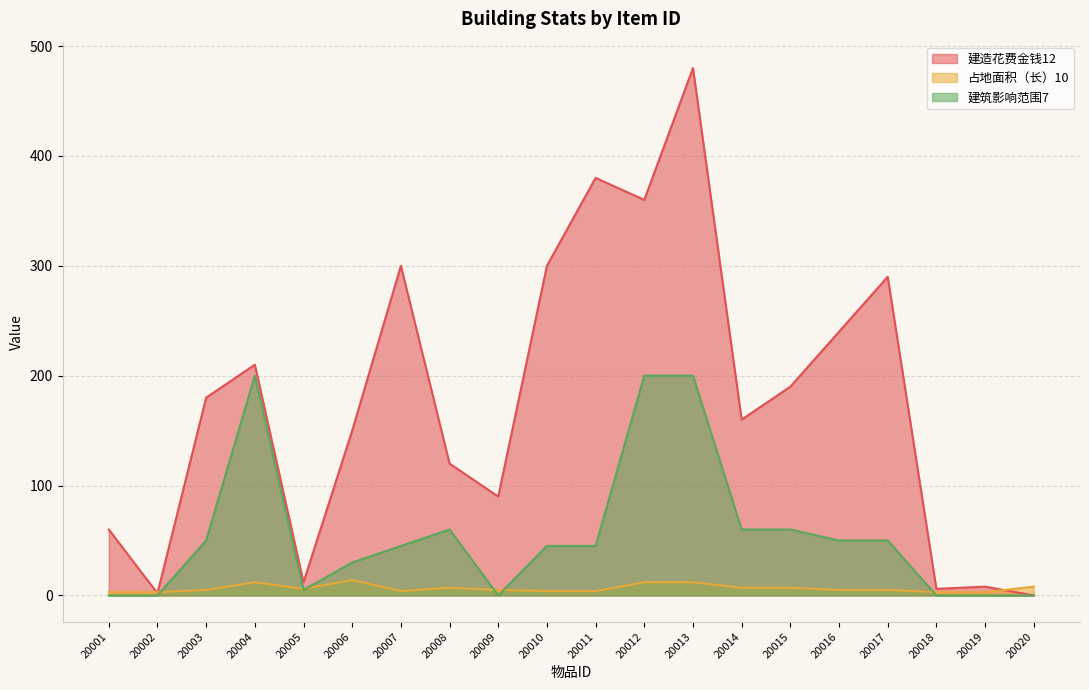

How many values in the 占地面积（长）10 series exceed 5?

9